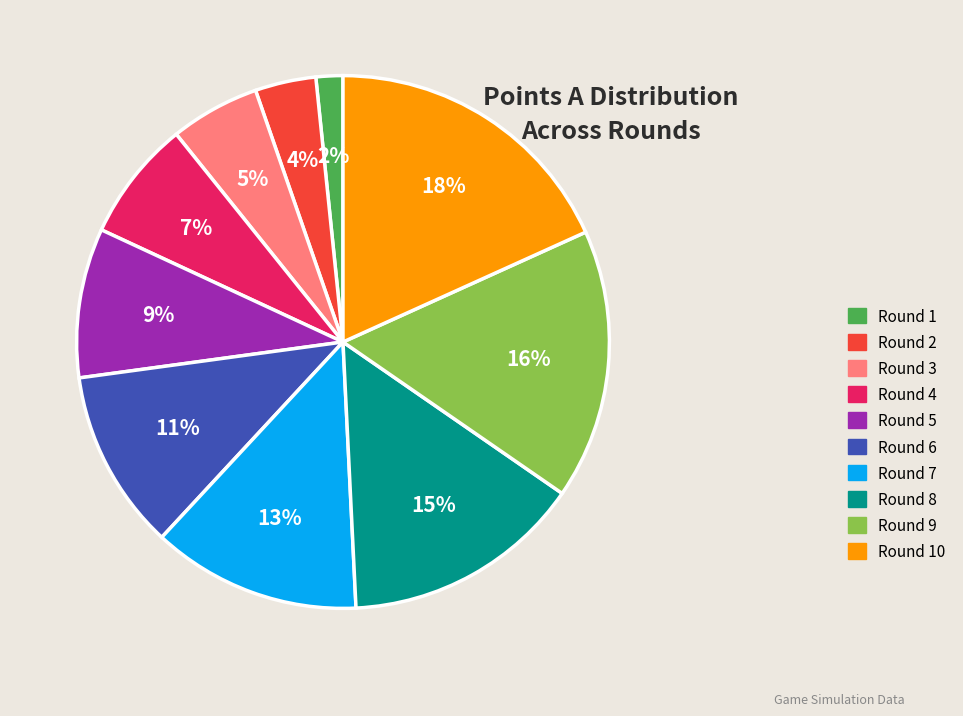

Count the number of slices in the pie.

10